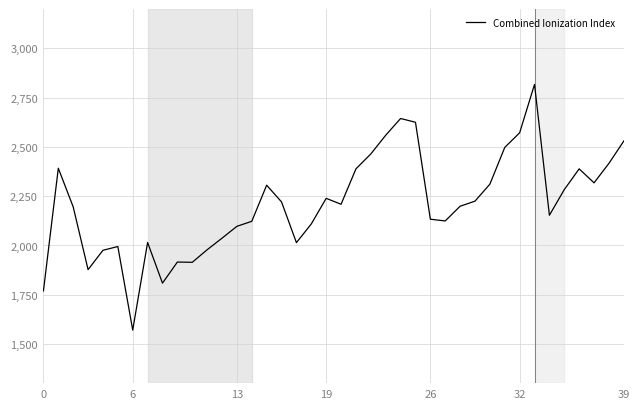

What is the difference between the maximum and minimum values?

1246.7